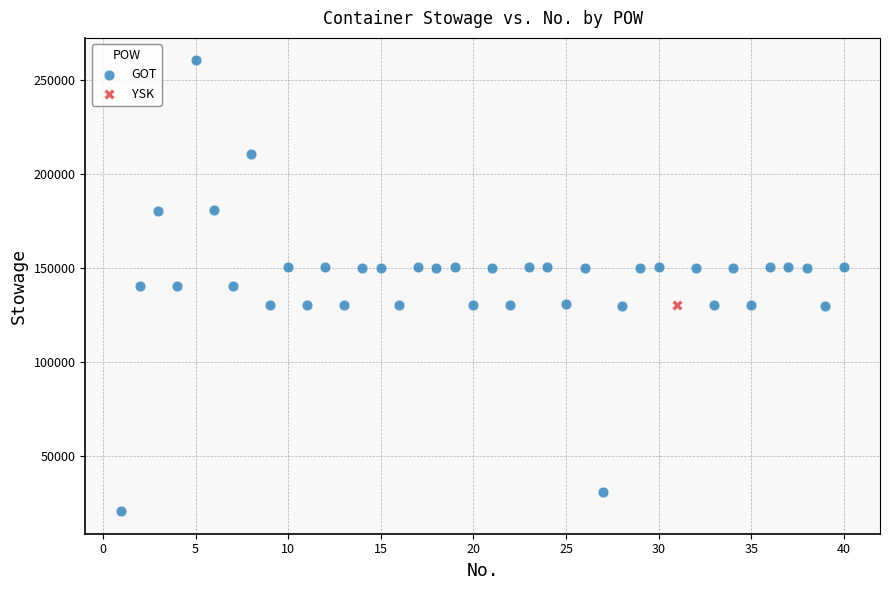

What are all the series names shown in the legend?

GOT, YSK